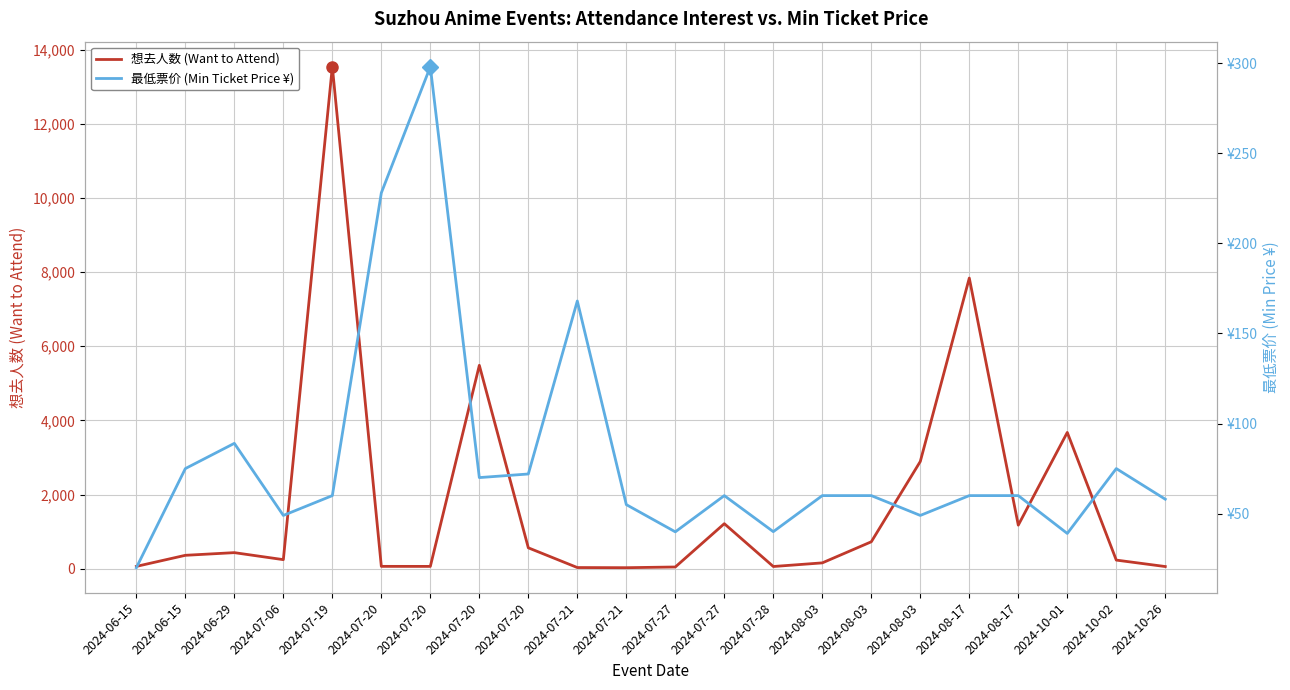

Reading right to left, list all the values displayed in this chart.

想去人数 (Want to Attend): 2024-10-26=59.0	2024-10-02=233.0	2024-10-01=3676.0	2024-08-17=1176.0	2024-08-17=7840.0	2024-08-03=2893.0	2024-08-03=727.0	2024-08-03=158.0	2024-07-28=60.0	2024-07-27=1215.0	2024-07-27=47.0	2024-07-21=28.0	2024-07-21=32.0	2024-07-20=564.0	2024-07-20=5486.0	2024-07-20=63.0	2024-07-20=64.0	2024-07-19=13540.0	2024-07-06=245.0	2024-06-29=434.0	2024-06-15=362.0	2024-06-15=63.0
最低票价 (Min Ticket Price ¥): 2024-10-26=58.0	2024-10-02=75.0	2024-10-01=39.0	2024-08-17=60.0	2024-08-17=60.0	2024-08-03=49.0	2024-08-03=60.0	2024-08-03=60.0	2024-07-28=40.0	2024-07-27=60.0	2024-07-27=39.9	2024-07-21=55.0	2024-07-21=168.0	2024-07-20=72.0	2024-07-20=70.0	2024-07-20=298.0	2024-07-20=228.0	2024-07-19=60.0	2024-07-06=49.0	2024-06-29=89.0	2024-06-15=75.0	2024-06-15=20.0